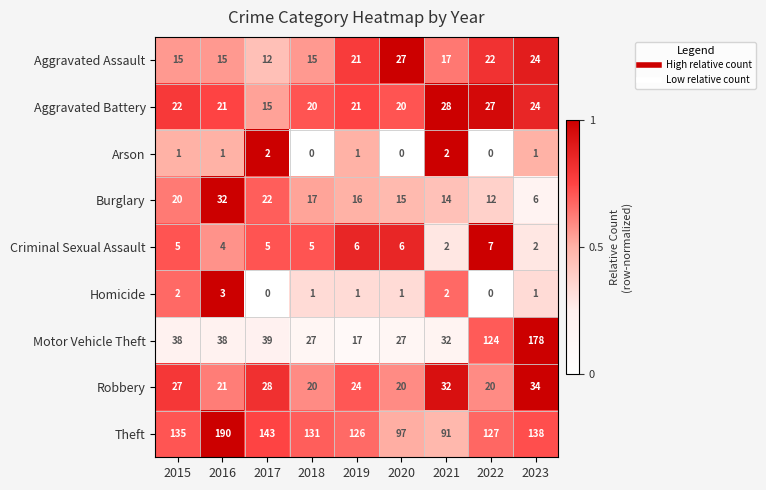

At which label does Aggravated Assault first exceed 17?

2019